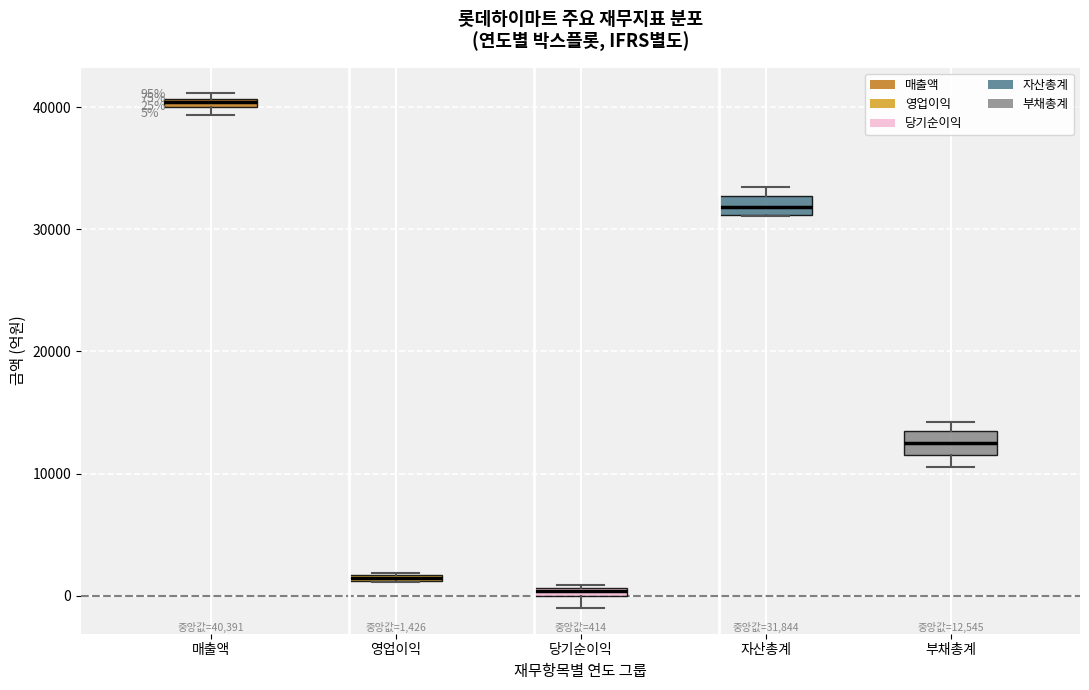

Which box's median line is the lowest?

당기순이익